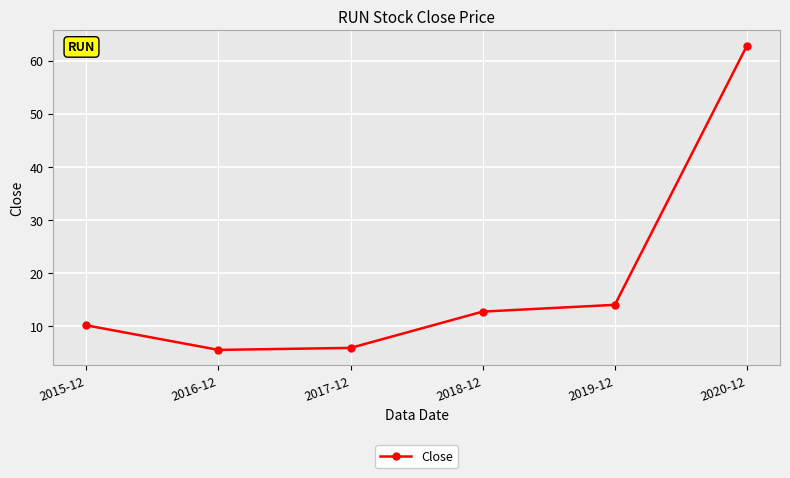

Is this an area chart (filled region under the line)?

No